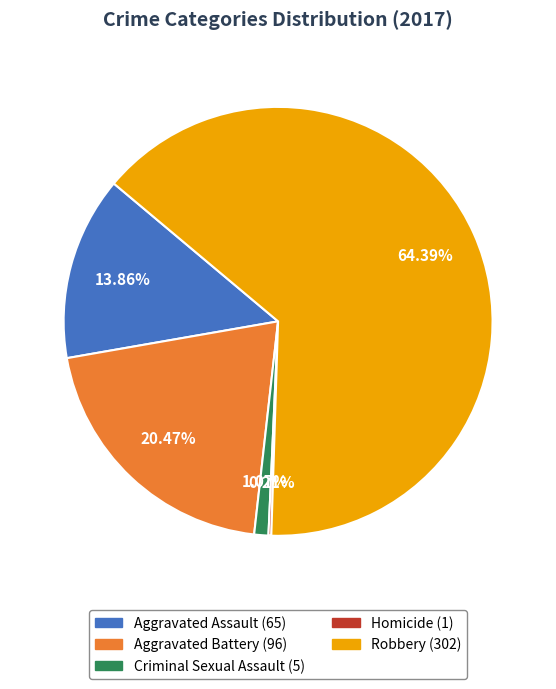

Which has a higher value, Robbery or Criminal Sexual Assault?

Robbery